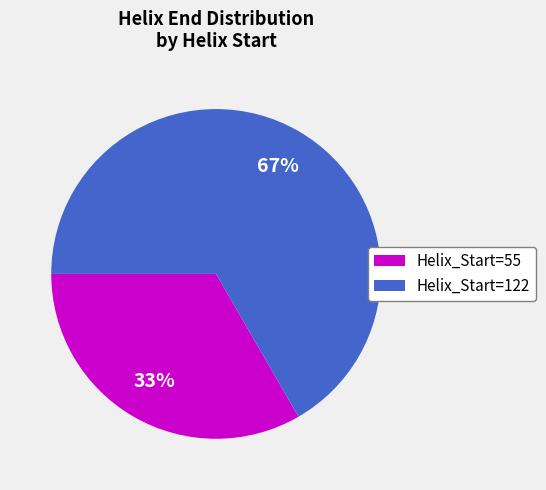

Count the number of slices in the pie.

2